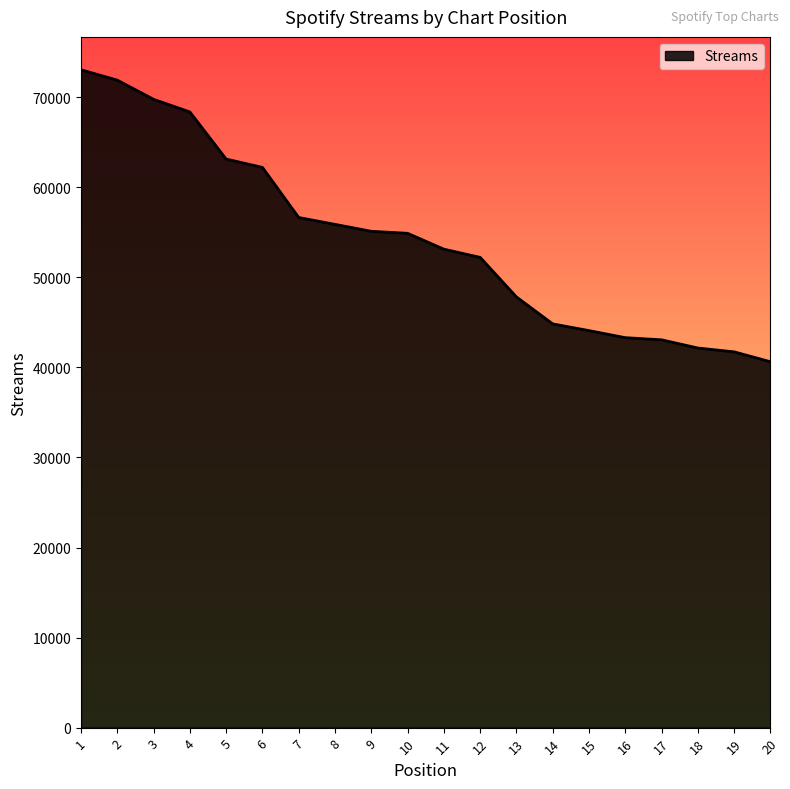

The chart shows a value of 47830 at 13. True or false?

True